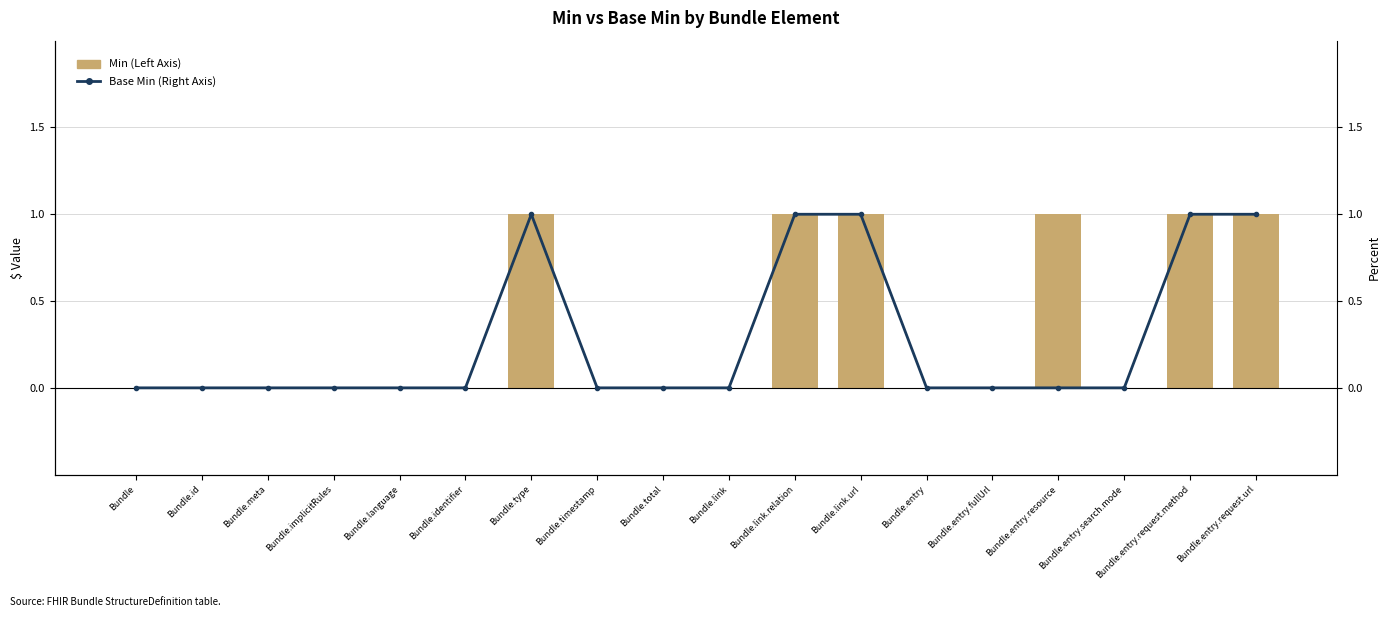

What is the sum of all Min (Left Axis) values?

6